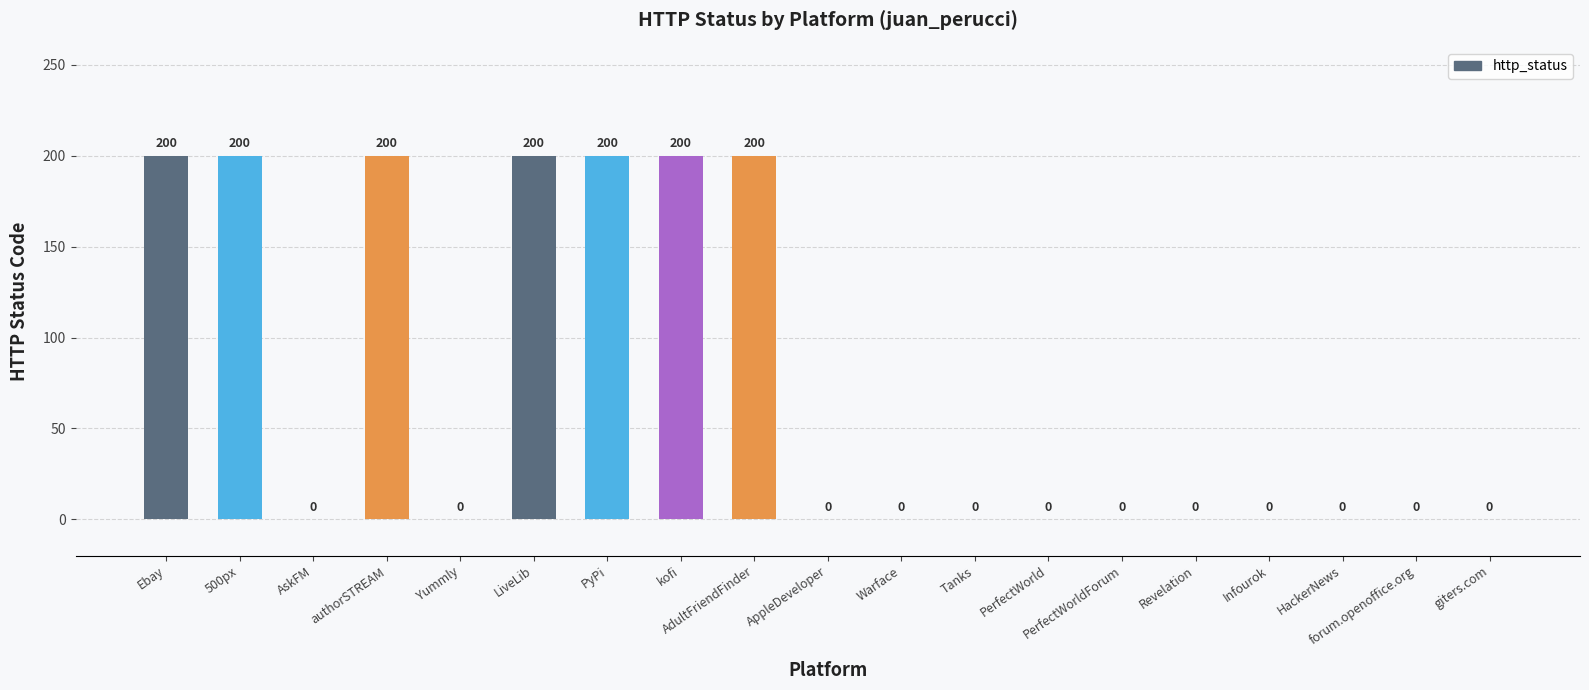

How many values are between 0 and 200?

19